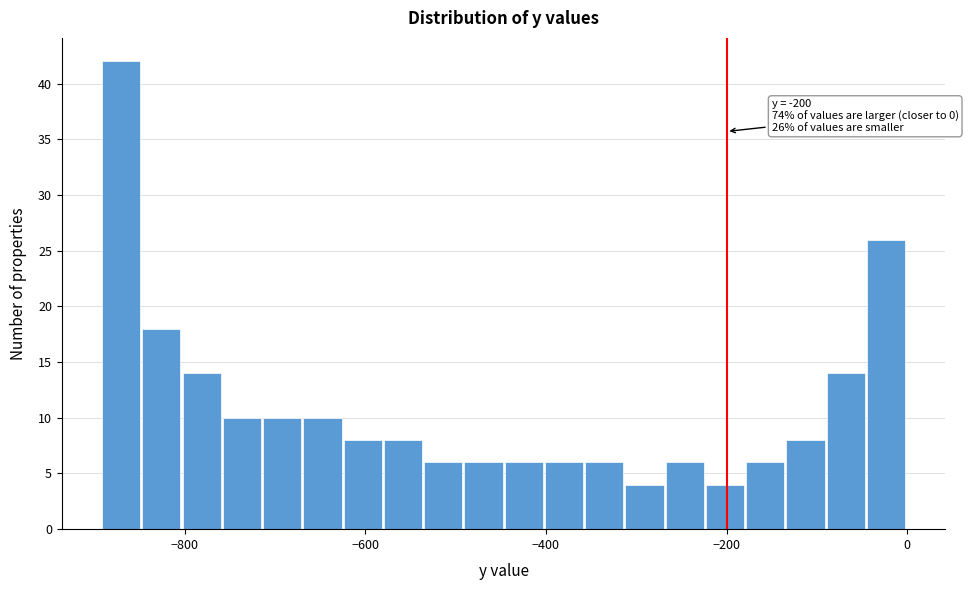

Read against the x-axis, roughly where is the centre of the tallest bar?

-880